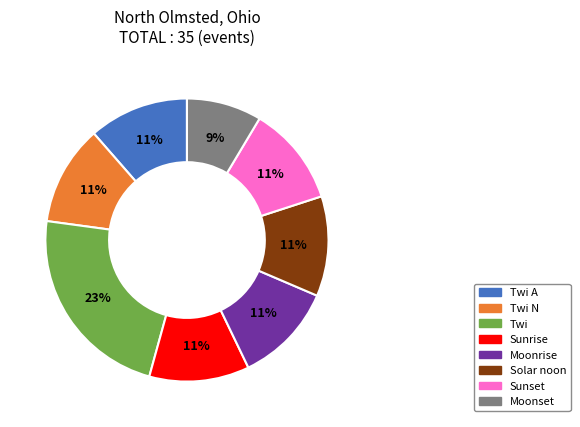

How many slices are in this pie chart?

8